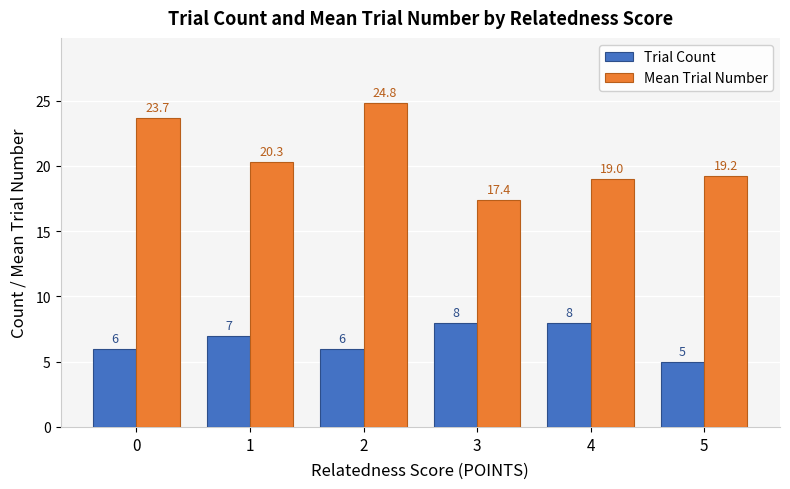

Rank the series at 0 from lowest to highest value.

Trial Count, Mean Trial Number